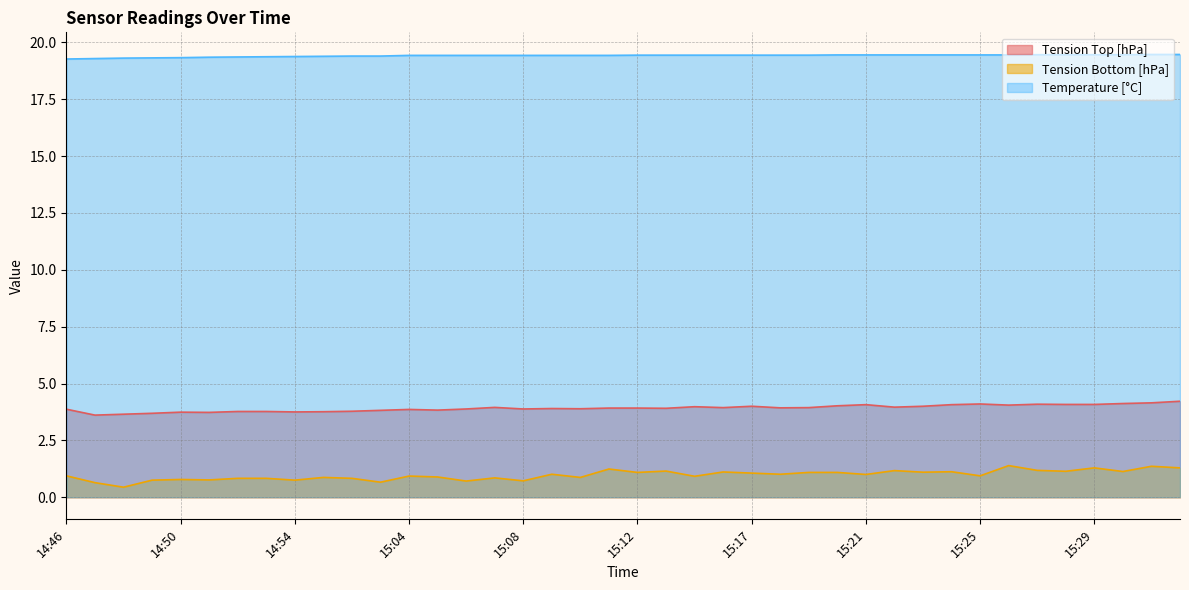

Count the Temperature [°C] values in the range 19 to 20.

40